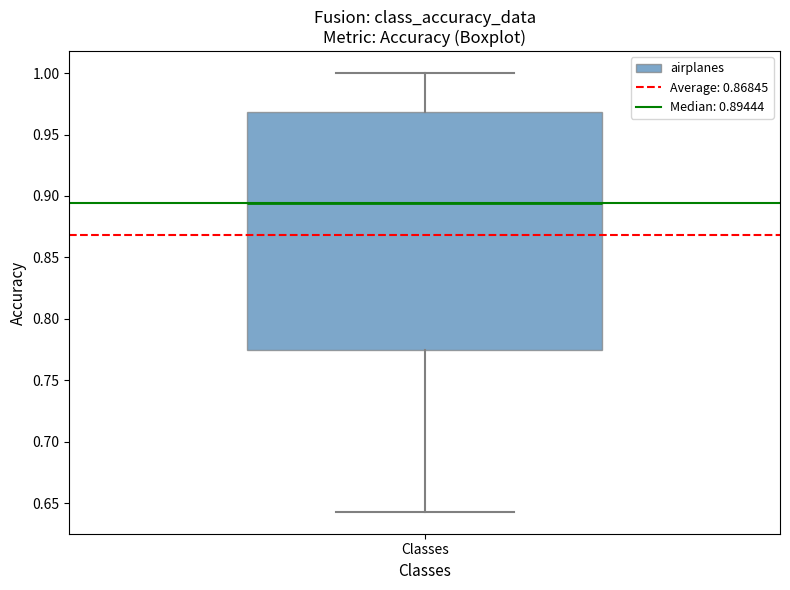

Where does the upper whisker of the box for Classes end on the y-axis? The values are not printed on the chart, so give them approximately, as read against the axis.

1.000